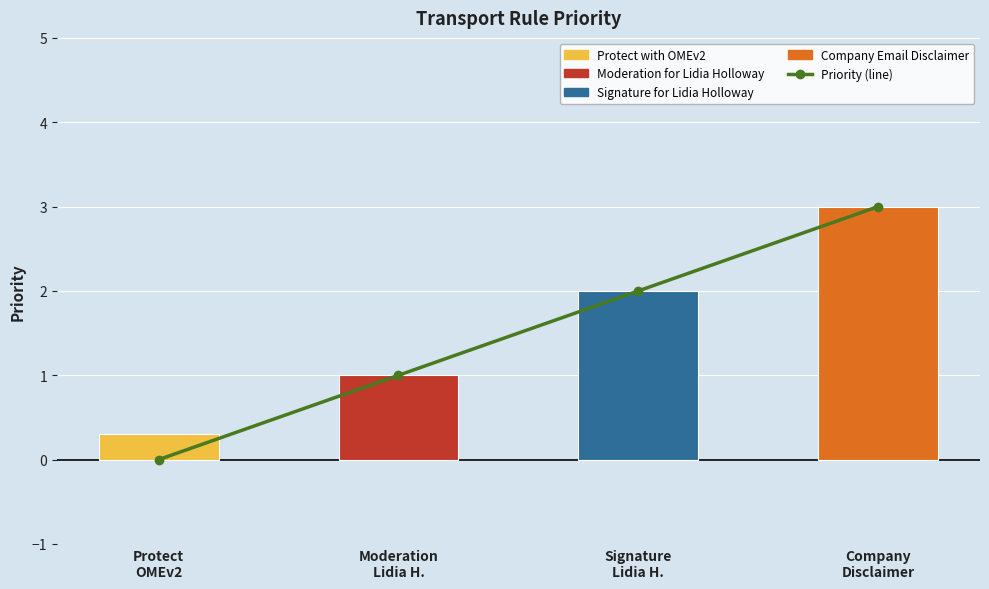

At which category does the chart reach its minimum across all series?

Protect
OMEv2